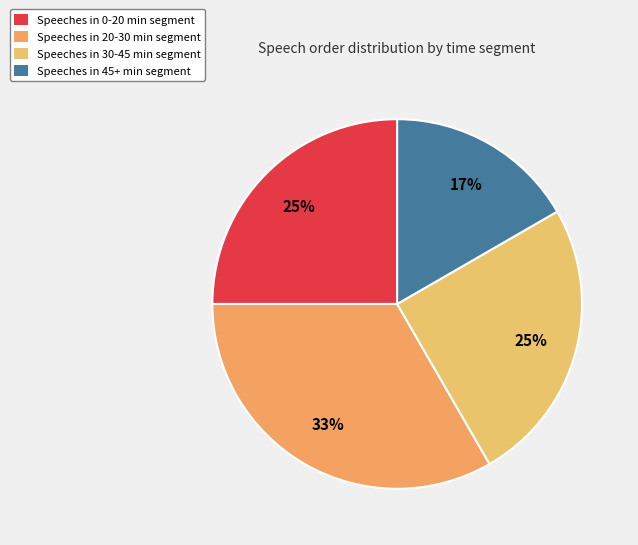

What is the smallest slice in the pie chart?

Speeches in 45+ min segment